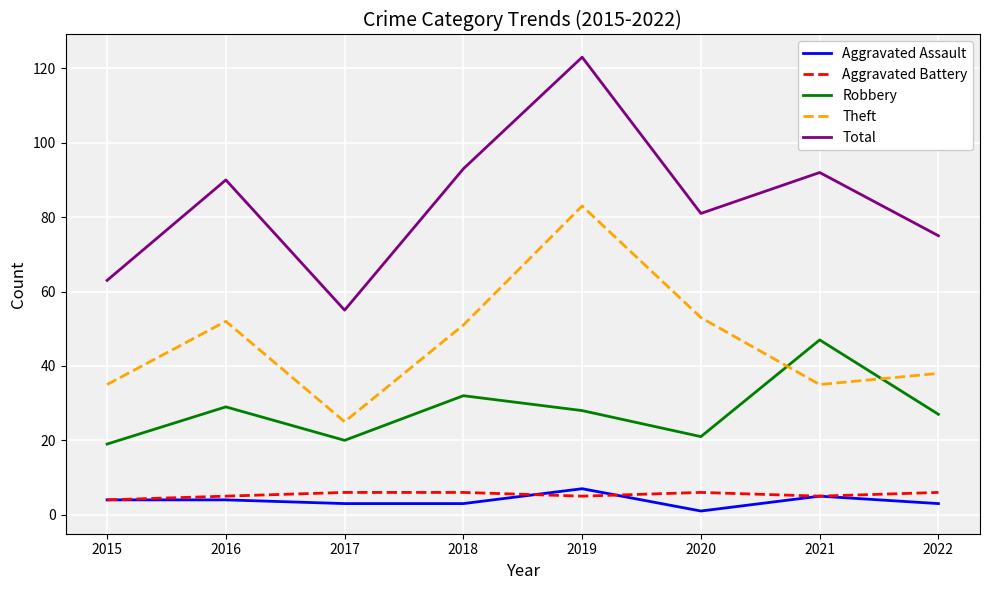

Where is the first local minimum for Theft?

2017